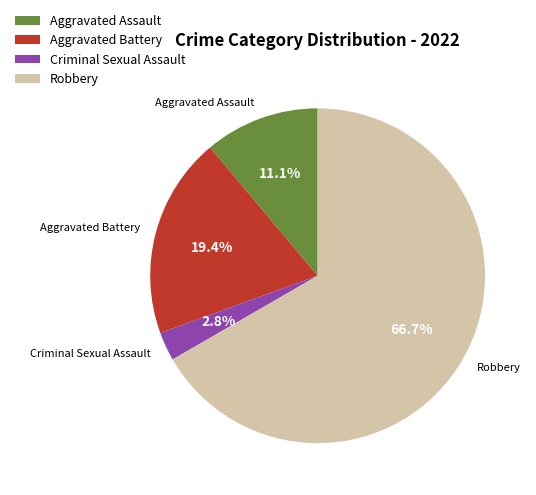

How many segments does this pie chart have?

4